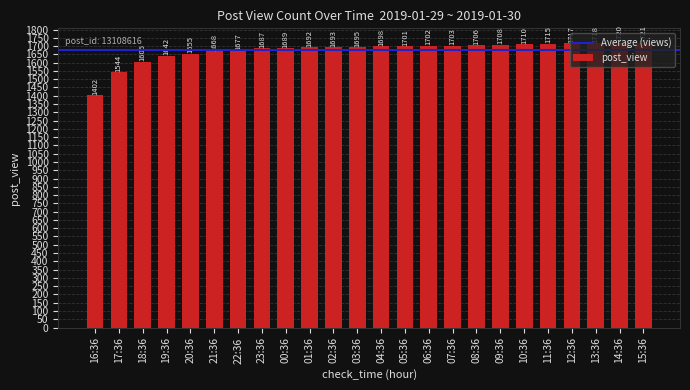

Reading left to right, transcribe all the data shown in this chart.

1402	1544	1605	1642	1655	1668	1677	1687	1689	1692	1693	1695	1698	1701	1702	1703	1706	1708	1710	1715	1717	1718	1720	1721